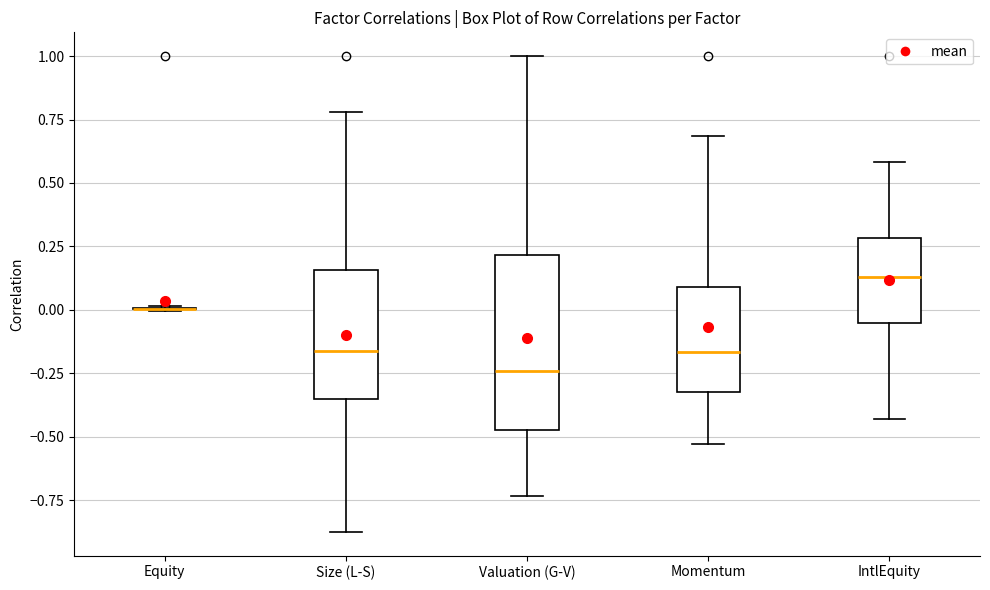

Comparing the boxes themselves (not the whiskers), which one is the tallest?

Valuation (G-V)